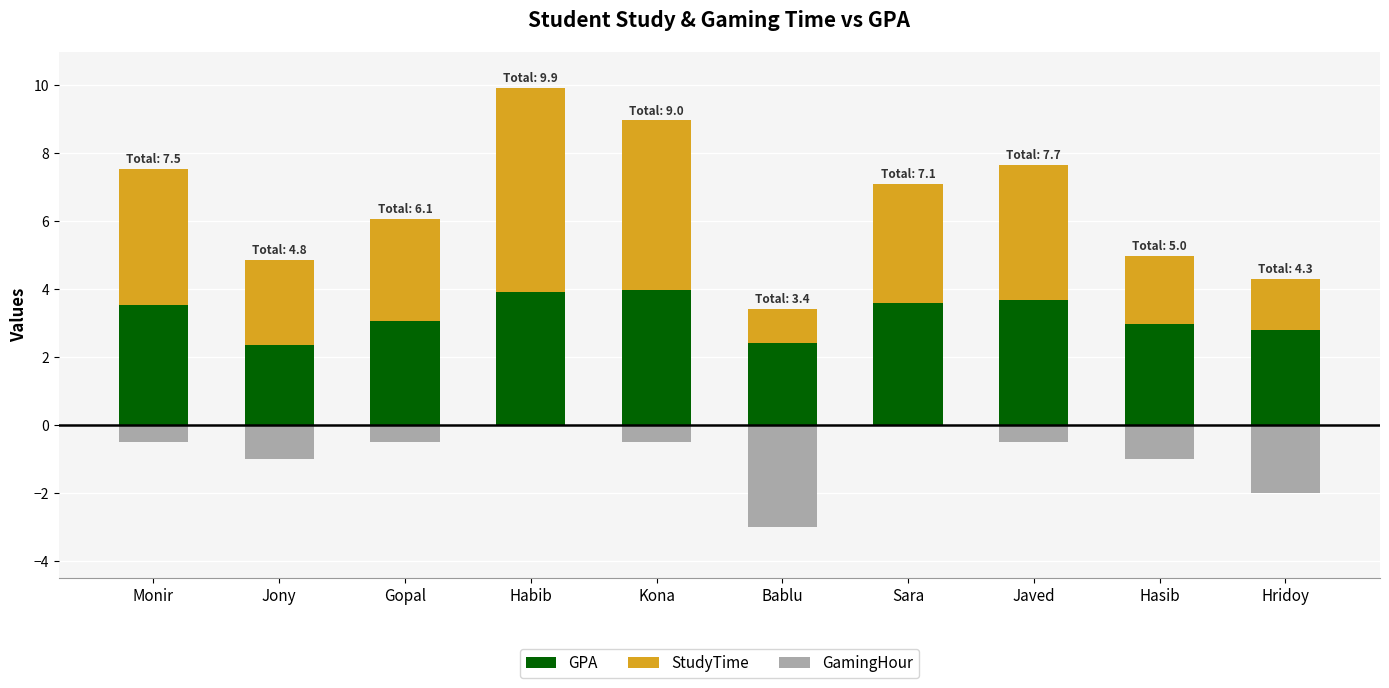

Which category has the highest value across all series?

Habib